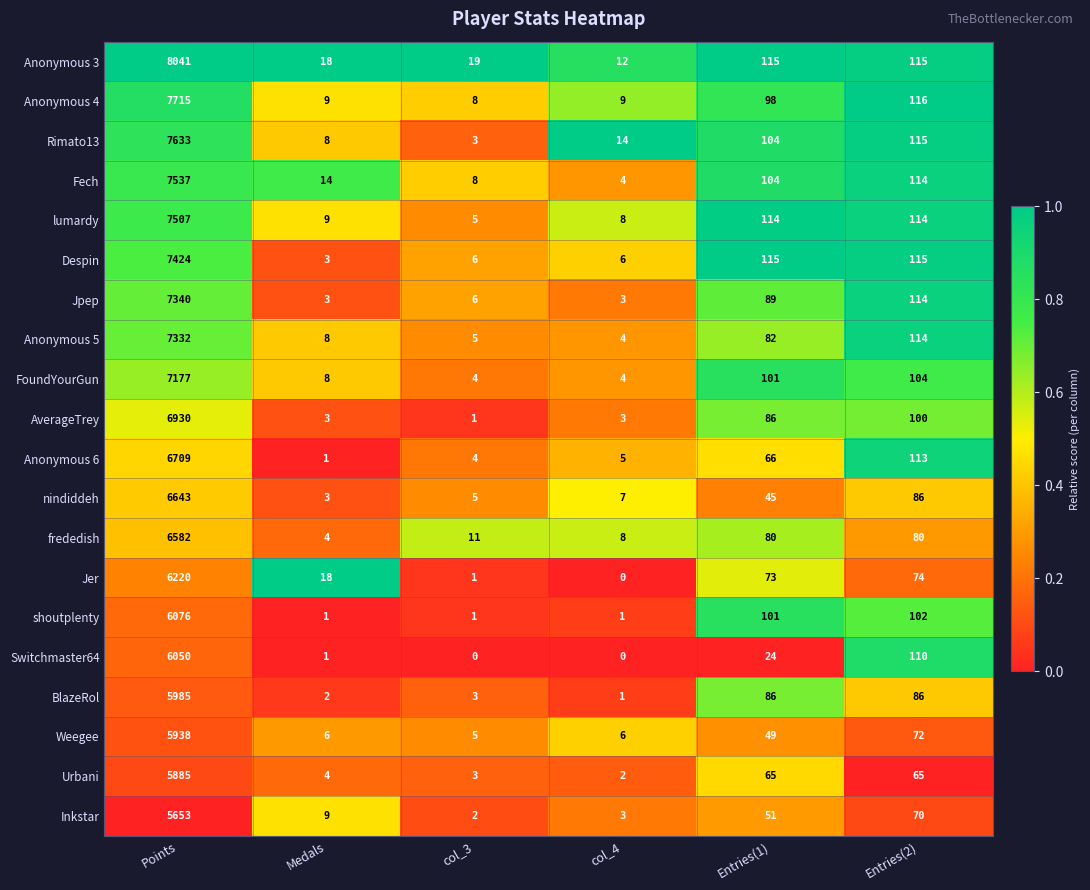

At which label is AverageTrey closest to 3465?

Entries(2)